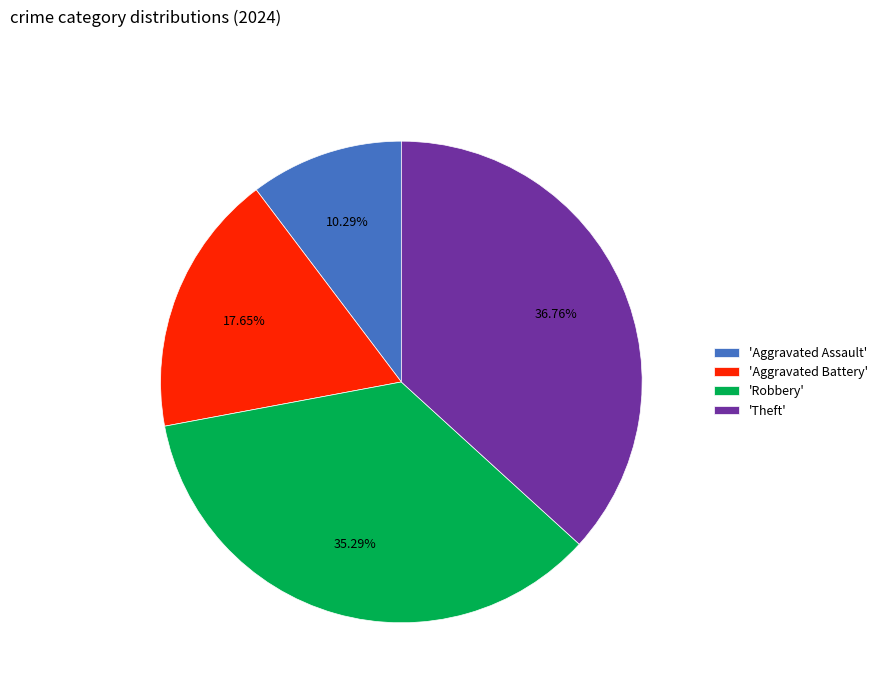

Between 'Aggravated Battery' and 'Robbery', which is larger?

'Robbery'